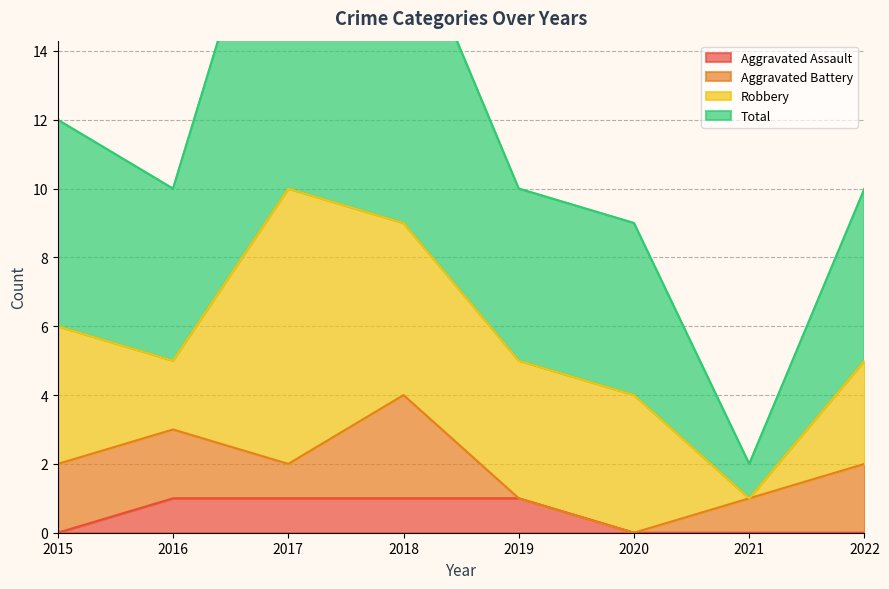

True or false: Aggravated Assault has a value of 2 at 2017.

False